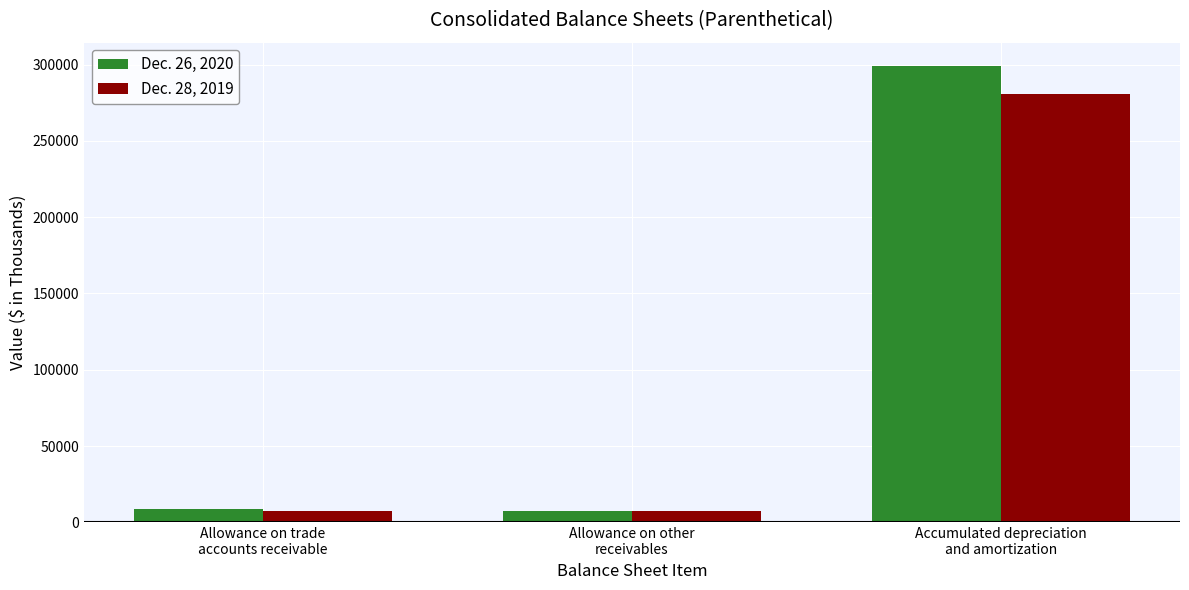

What position from the left is Accumulated depreciation
and amortization?

3